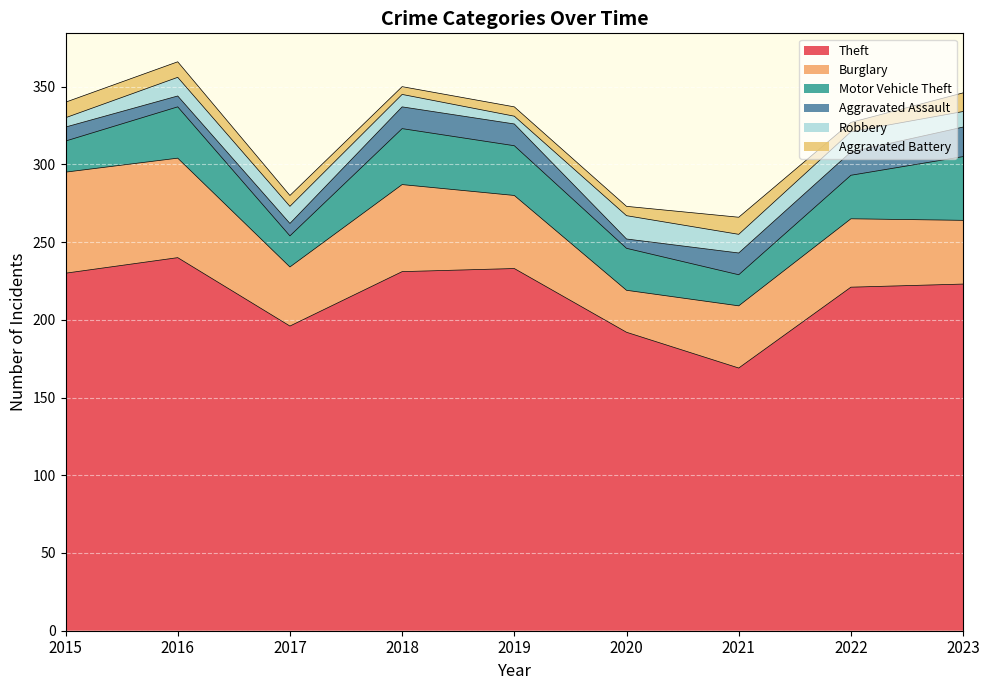

What is the difference between the maximum and minimum values in the Theft series?

71